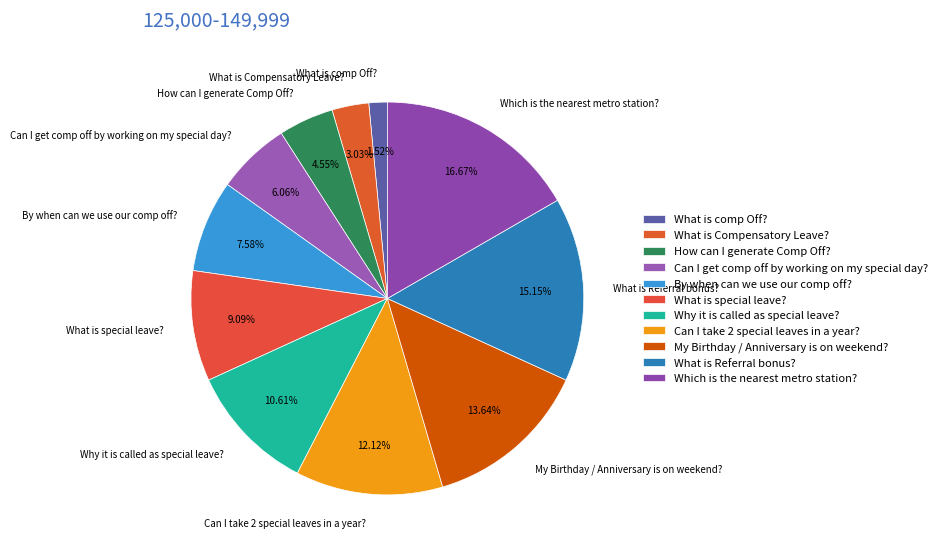

Count the number of slices in the pie.

11